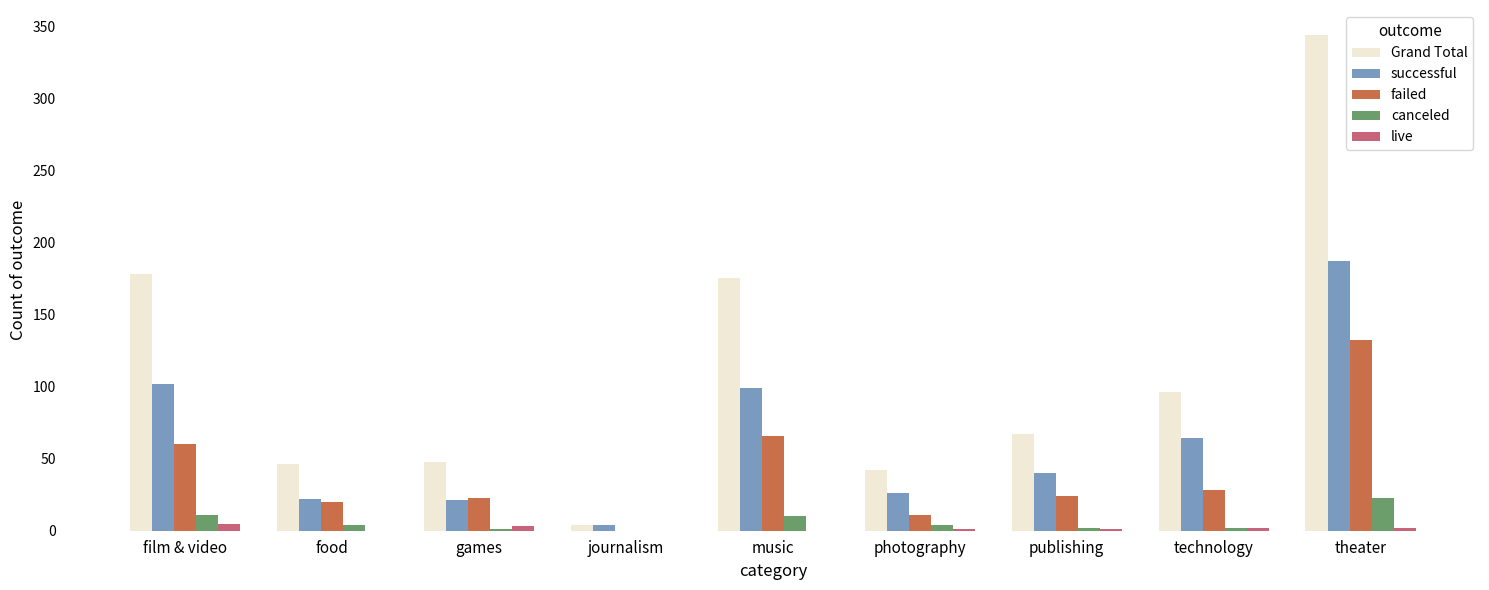

At which category does the chart reach its peak across all series?

theater